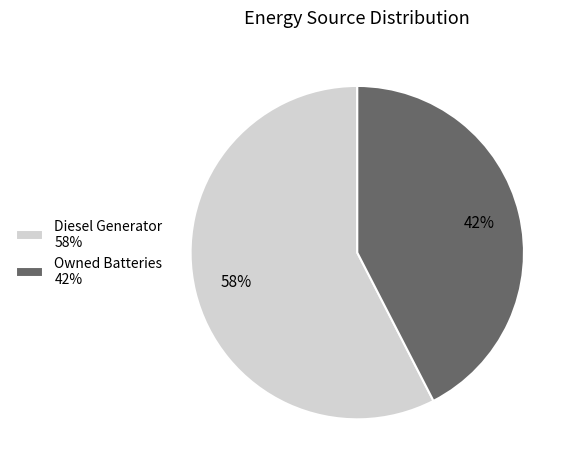

To the nearest percent, what is the combined percentage of Diesel Generator 58% and Owned Batteries 42%?

100%